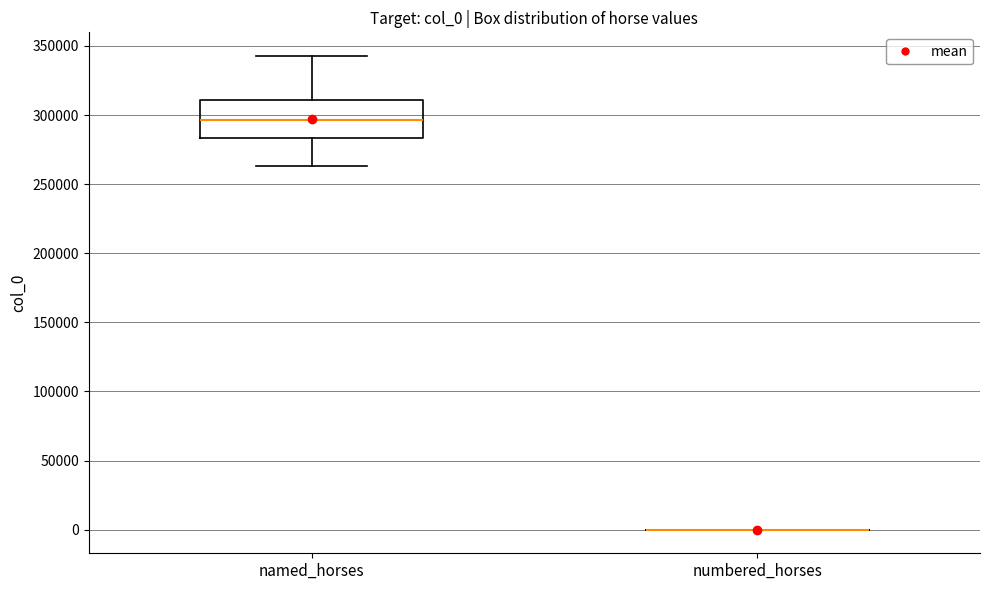

Reading left to right, transcribe this box plot: for each box, give where its median line is, the range the box spans, and where its two whiskers end, as read against the y-axis. The values are not printed on the chart, so give them approximately, as read against the axis.

named_horses: median 295000, box 285000 to 310000, whiskers 265000 to 345000
numbered_horses: box collapsed to a line at 0, whiskers 0 to 0